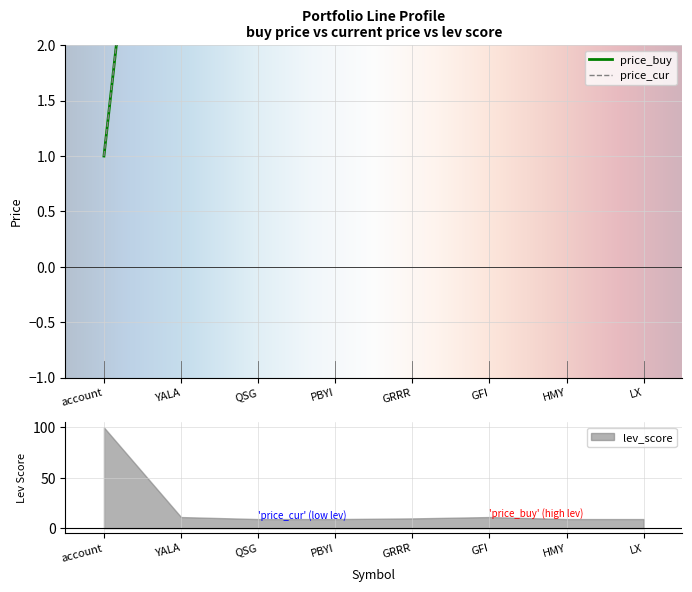

The price_buy series shows 60.3 at GFI. True or false?

False